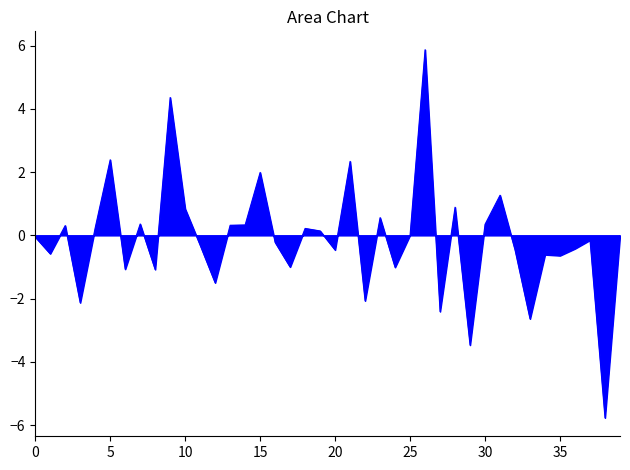

What is the difference between the maximum and minimum values?

11.6